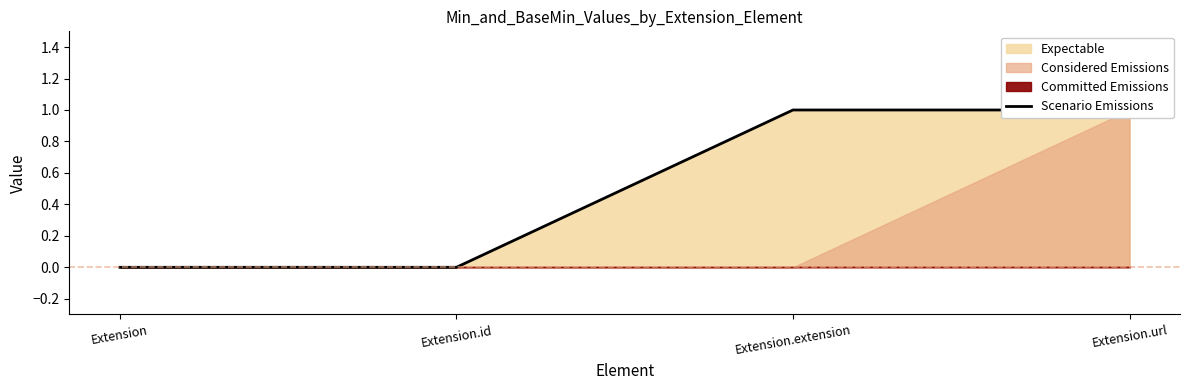

Rank the categories by value from lowest to highest.

Extension, Extension.id, Extension.extension, Extension.url